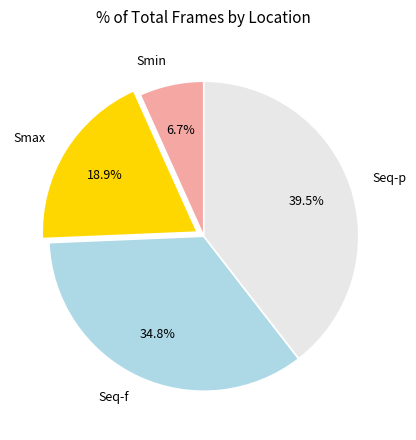

How much of the chart is everything except Seq-f?

65.2%